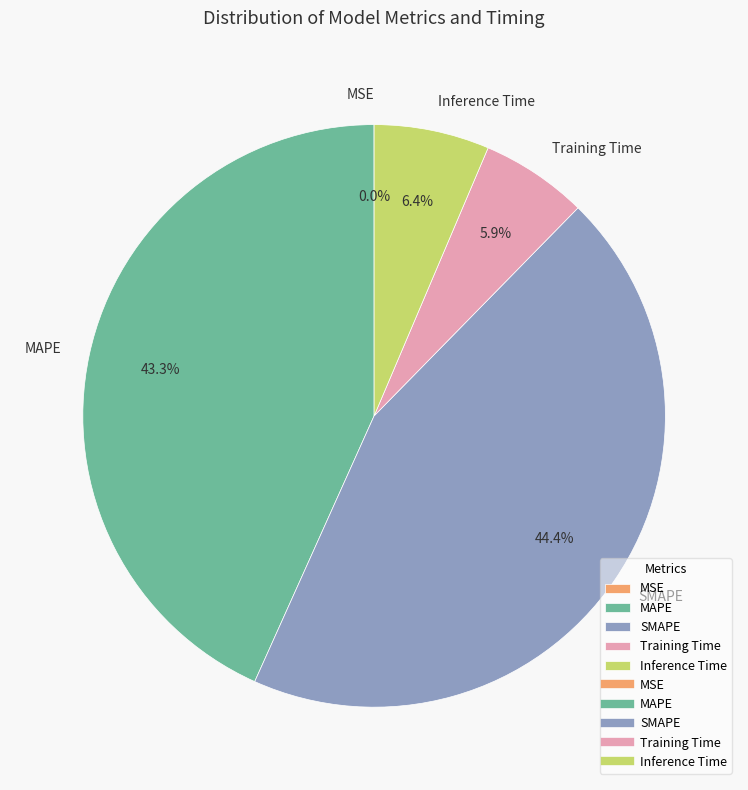

What percentage is the SMAPE slice, to the nearest percent?

44%